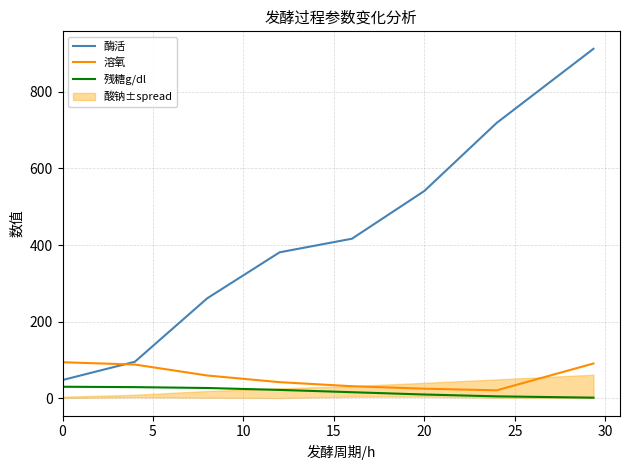

The value of 酶活 at 20 is 803.4. True or false?

False